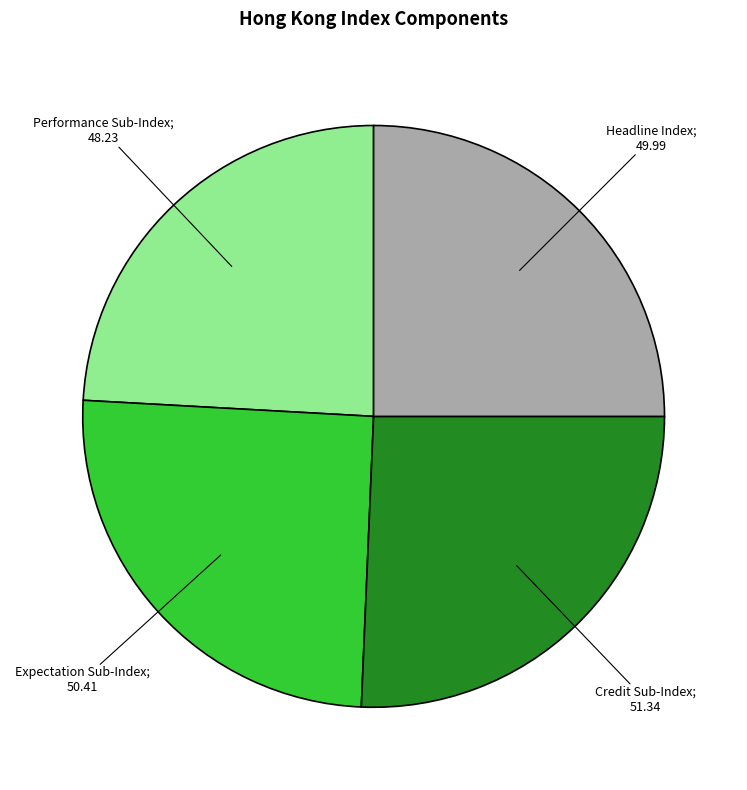

How many slices are in this pie chart?

4